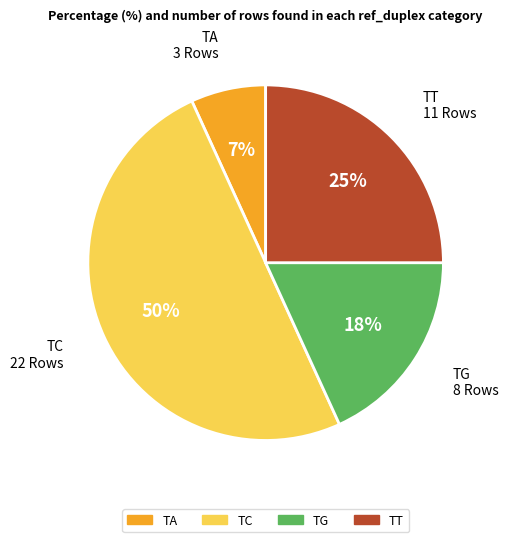

Between TG and TA, which is larger?

TG